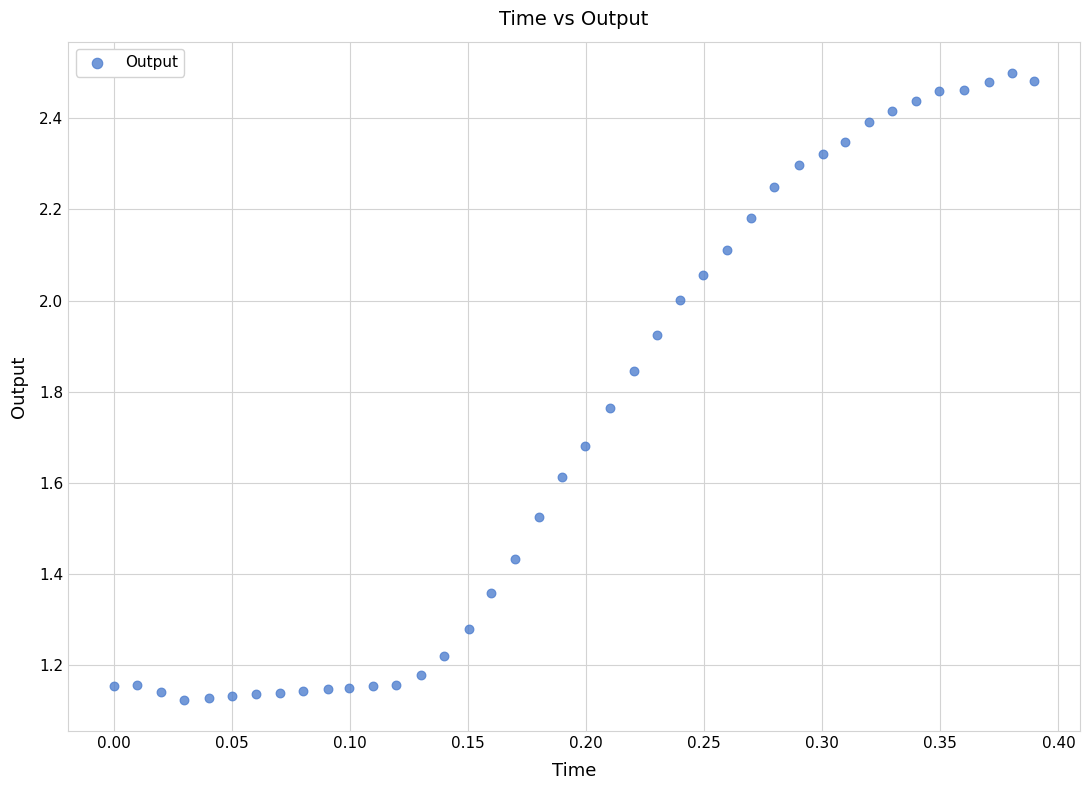

What is the range of X values (max minus min)?

0.4